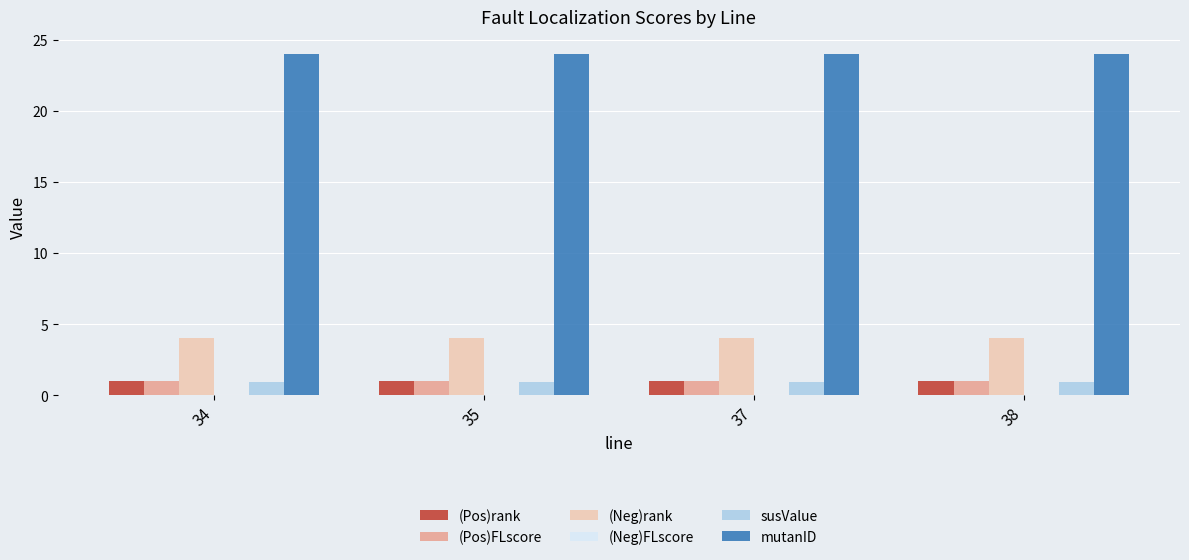

Which series has the largest total across all categories?

mutanID